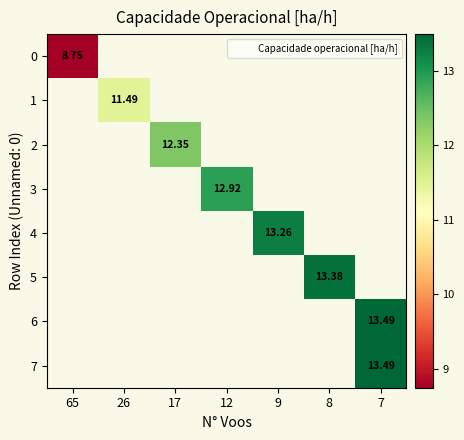

Which category has the highest value across all series?

7